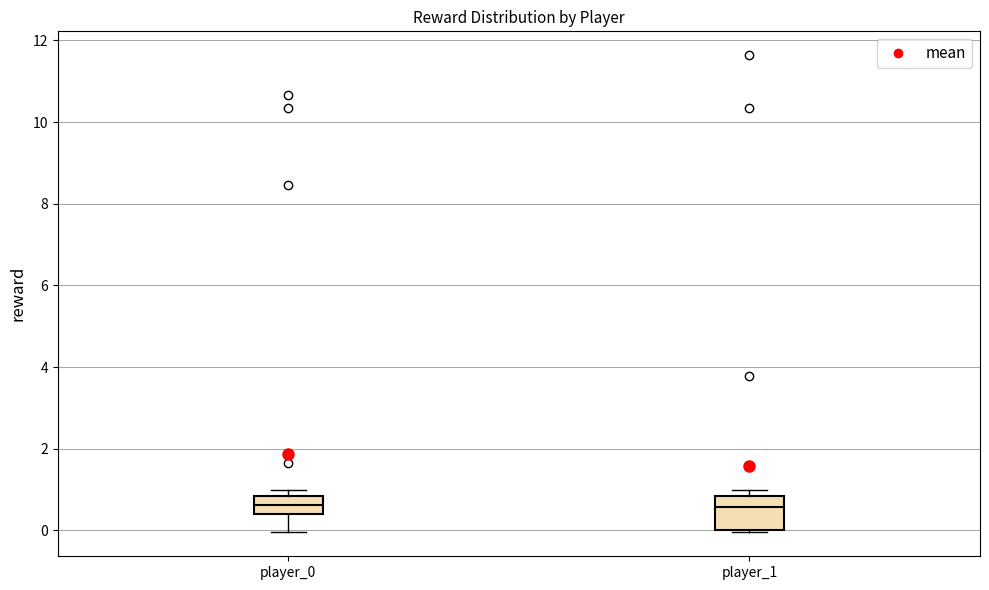

Where is the upper edge of the box for player_0 on the y-axis? The values are not printed on the chart, so give them approximately, as read against the axis.

0.8